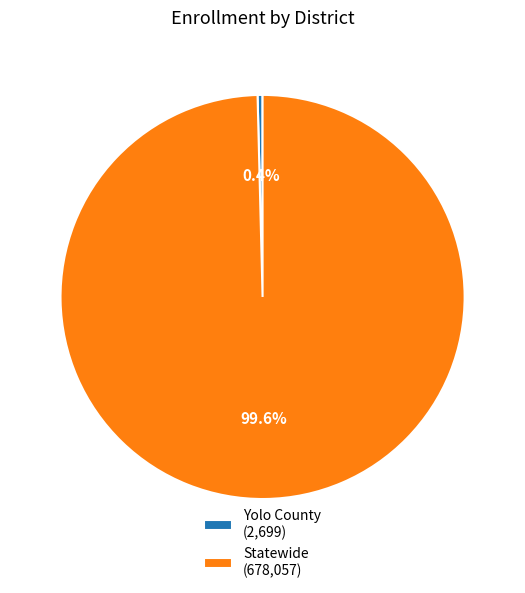

True or false: Statewide accounts for 100% of the total.

True